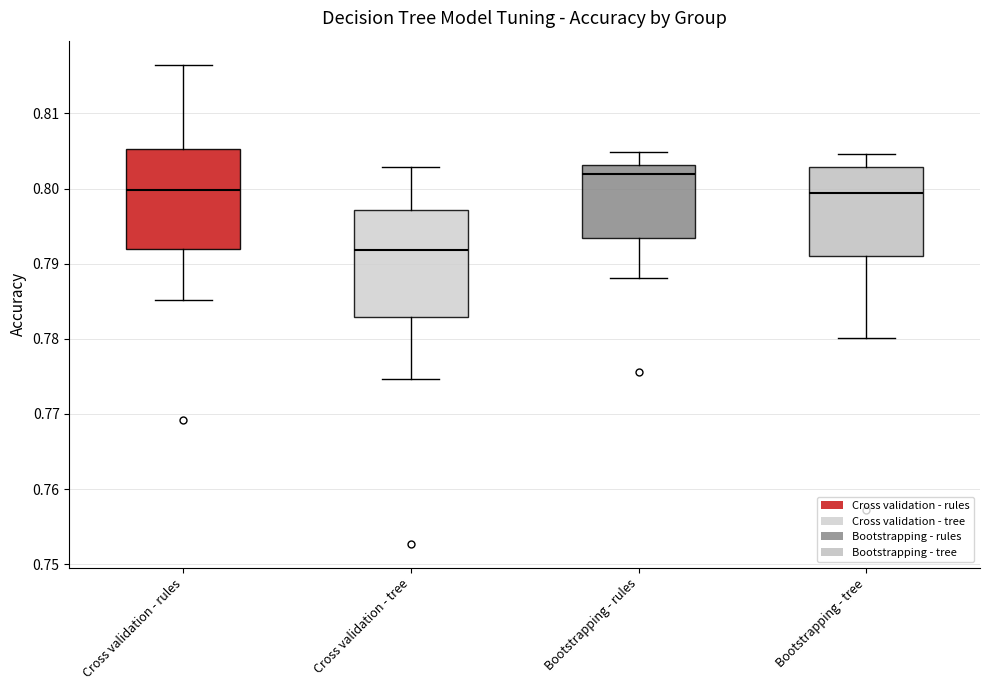

Where does the median line of the box for Bootstrapping - rules sit on the y-axis? The values are not printed on the chart, so give them approximately, as read against the axis.

0.802